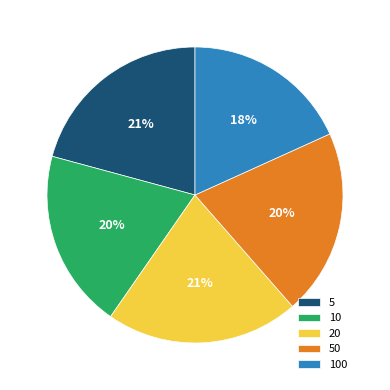

To the nearest percent, what is the average slice percentage?

20%